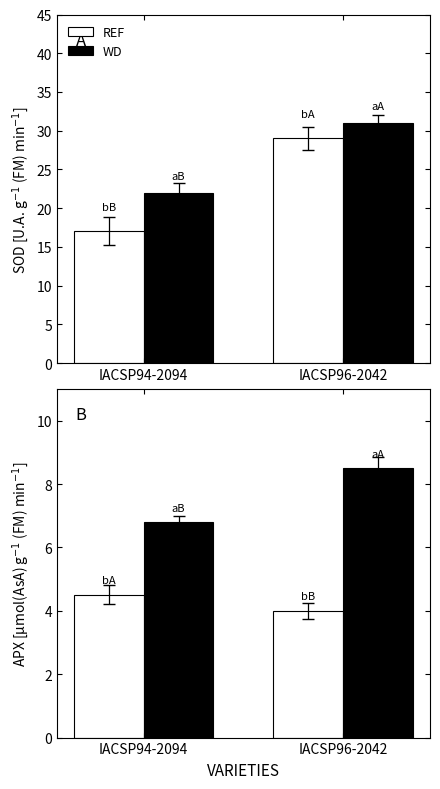

Reading right to left, extract all data points from this chart.

REF: 4.0	4.5
WD: 8.5	6.8